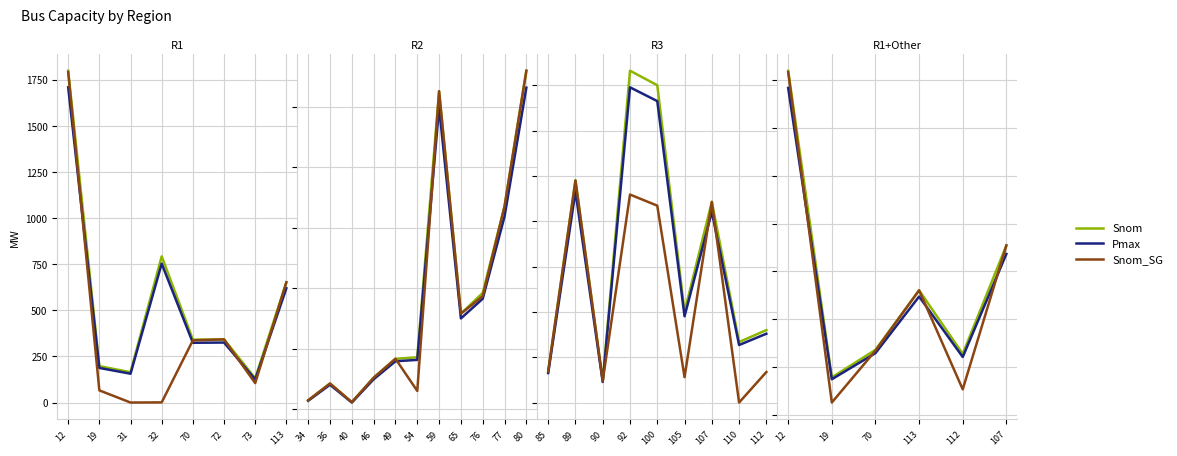

How many interior local peaks does the Snom_SG series have?

1